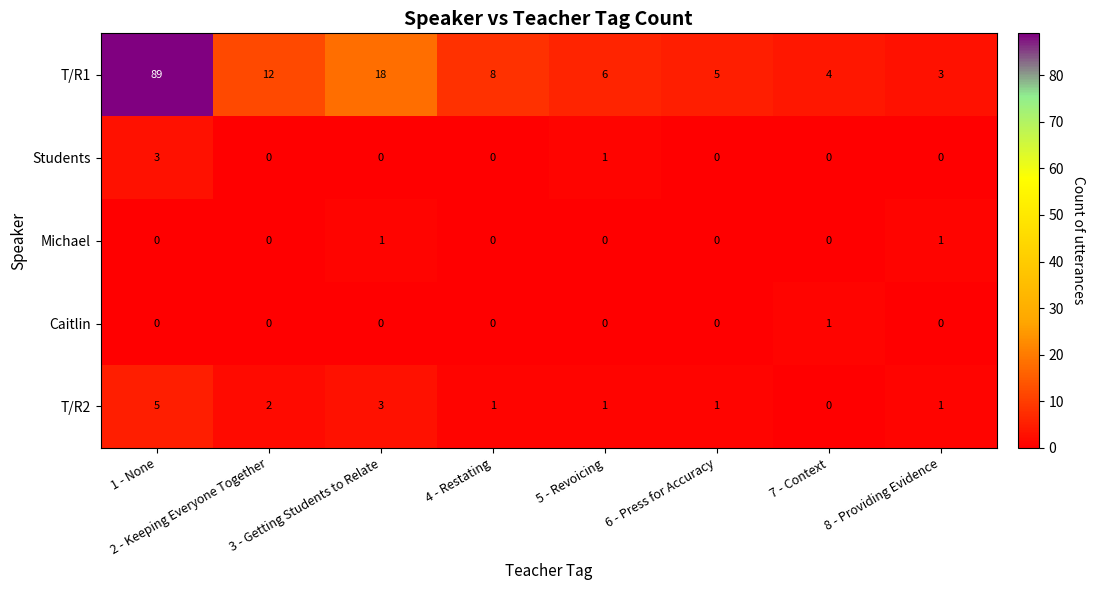

Which category has the highest value in the Caitlin series?

7 - Context